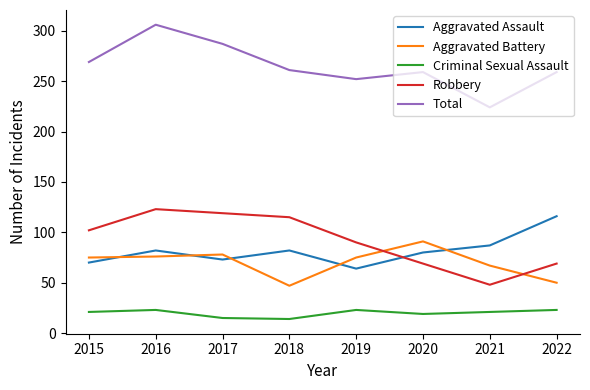

What is the difference between the maximum and minimum values in the Criminal Sexual Assault series?

9